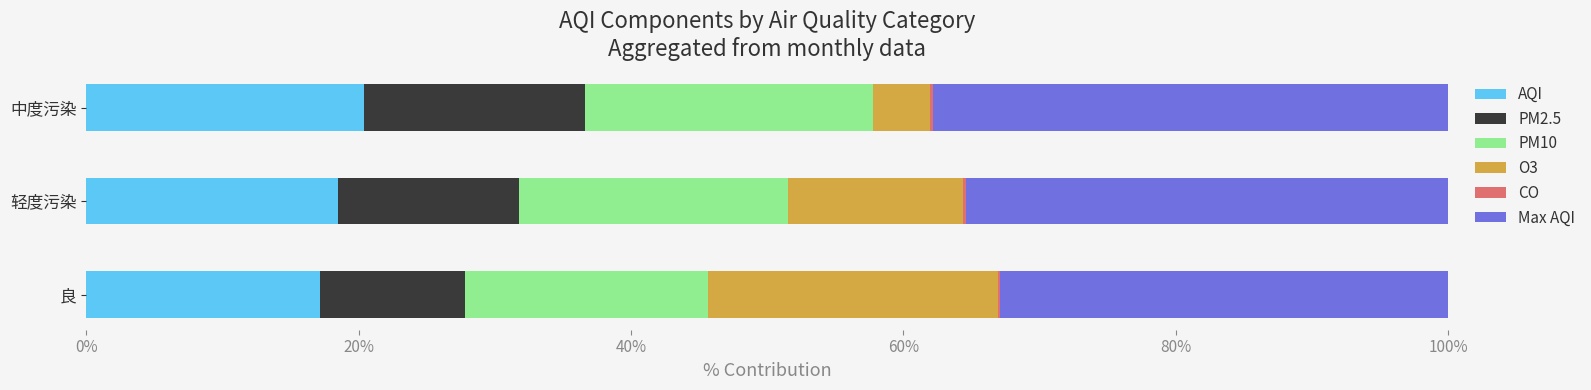

What is the maximum value for AQI?

20.4